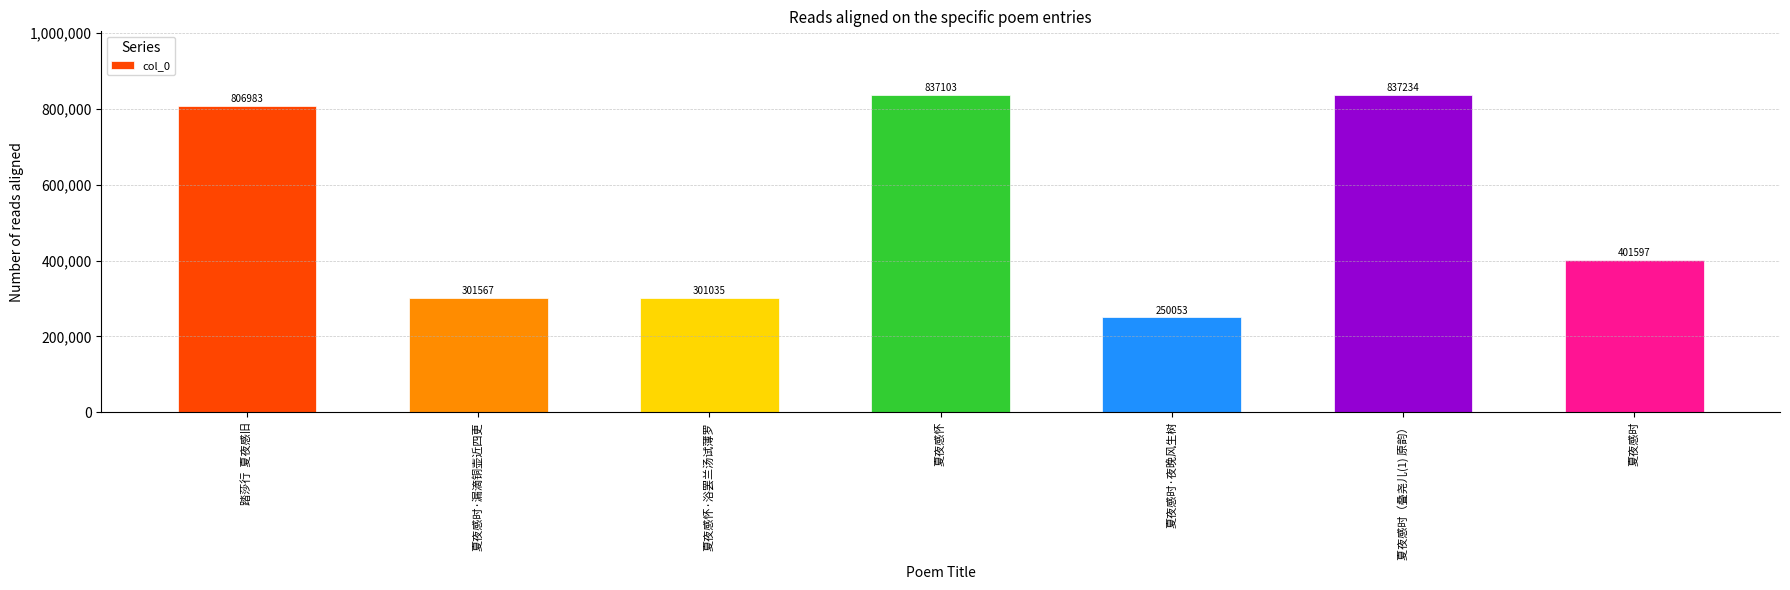

Reading left to right, list all the values displayed in this chart.

踏莎行  夏夜感旧=806983	夏夜感时·漏滴铜壶近四更=301567	夏夜感怀·浴罢兰汤试薄罗=301035	夏夜感怀=837103	夏夜感时·夜晚风生树=250053	夏夜感时（叠尧儿(1) 原韵）=837234	夏夜感时=401597